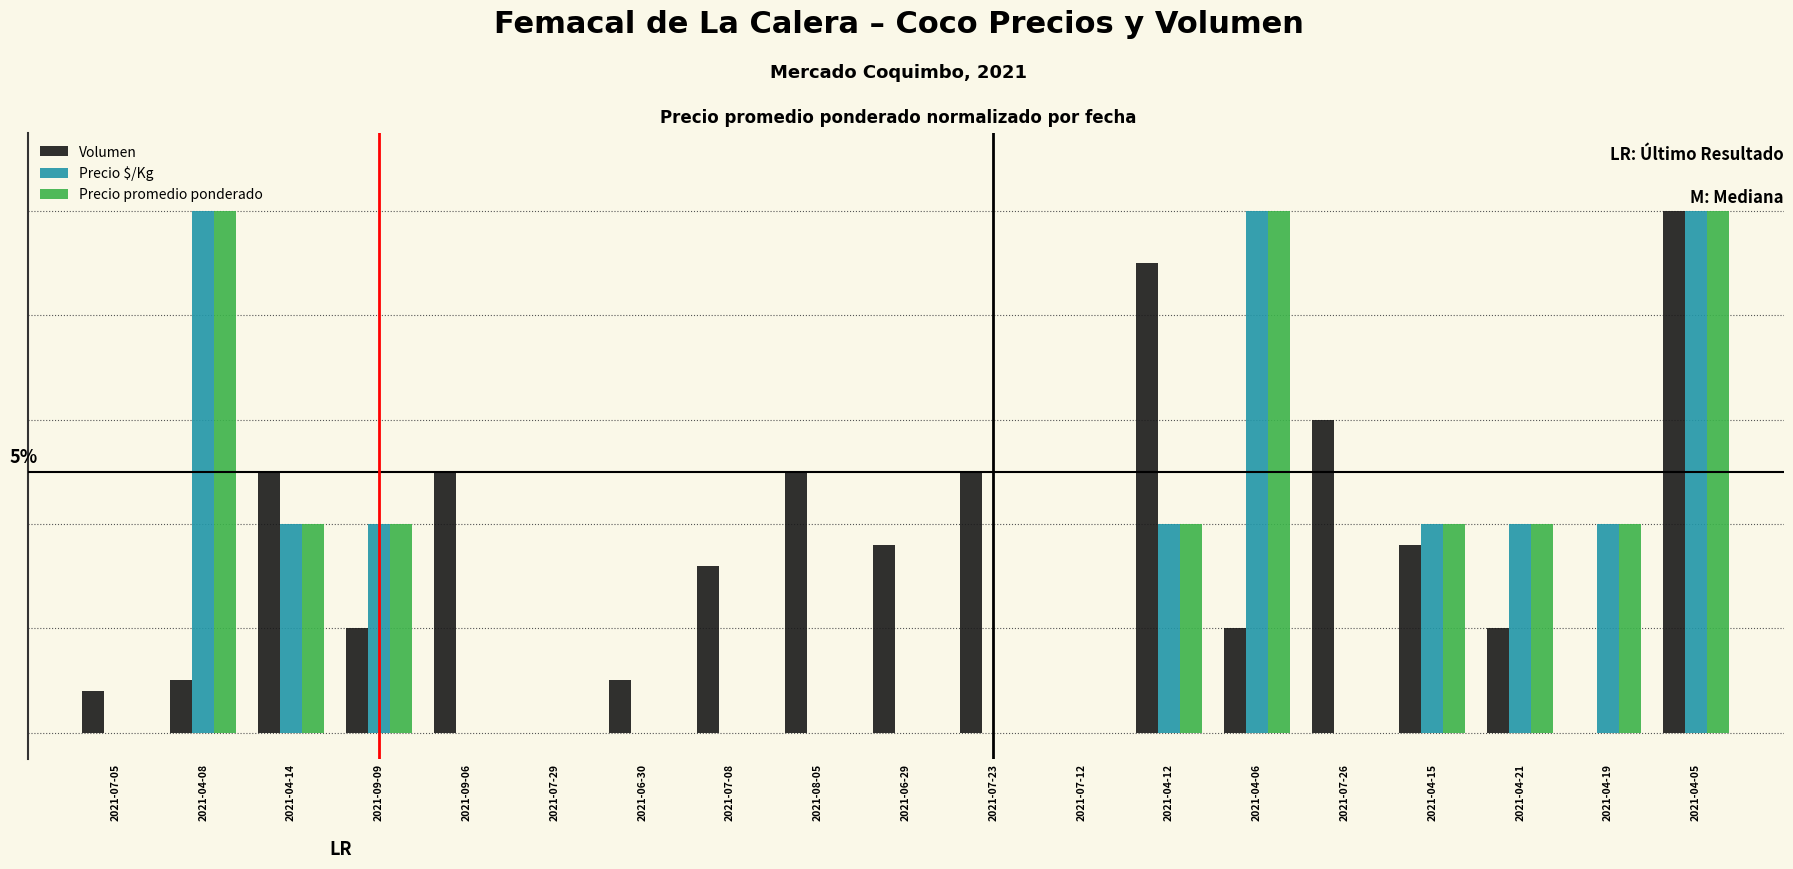

Does the chart contain stacked bars?

No